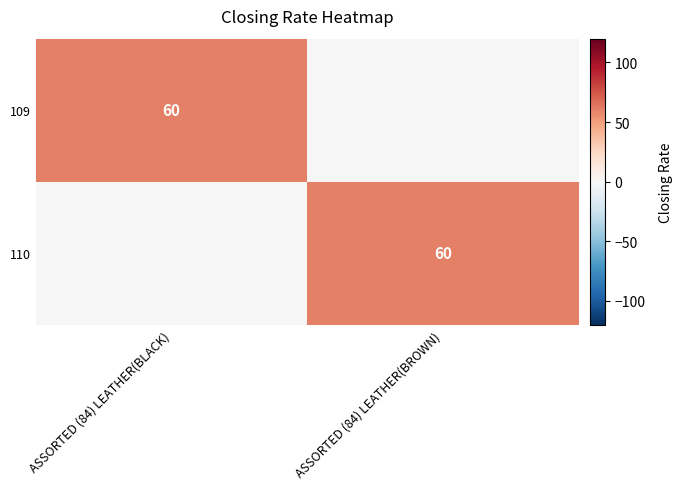

The value of 109 at ASSORTED (84) LEATHER(BLACK) is 82. True or false?

False